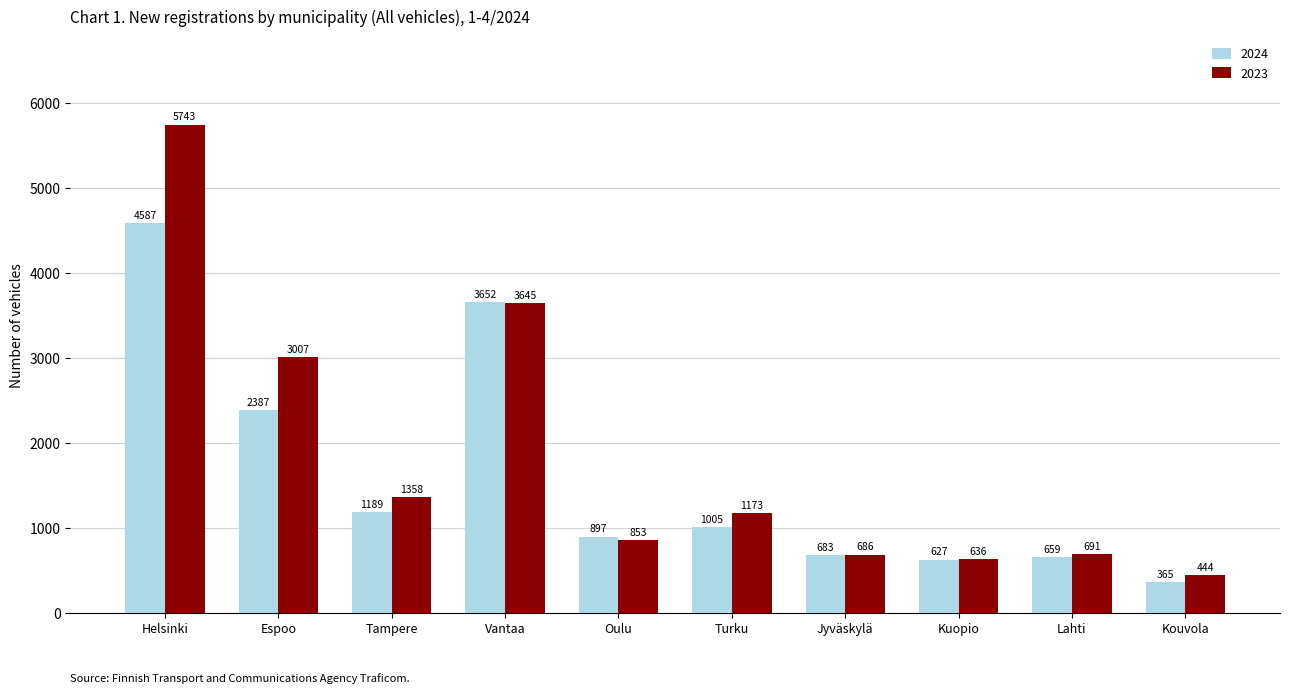

Rank the series at Jyväskylä from lowest to highest value.

2024, 2023